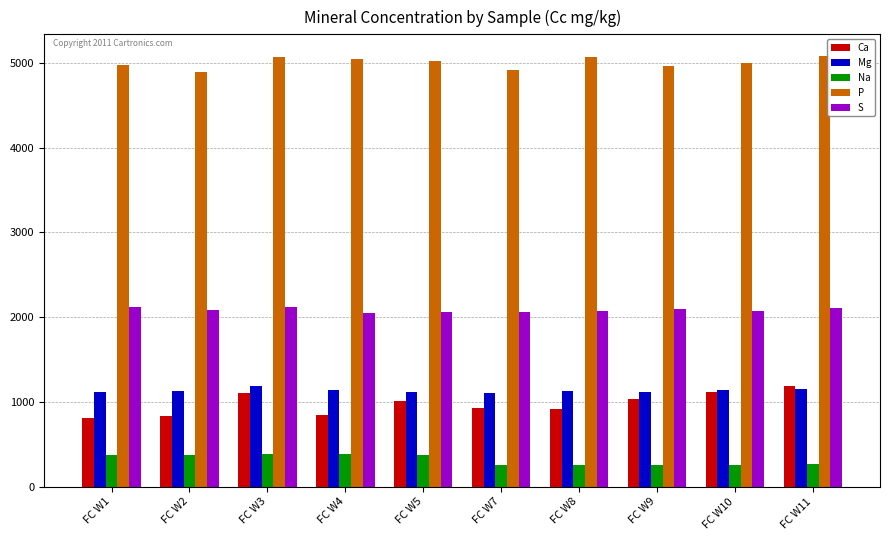

What is the maximum value shown in the chart?

5084.9